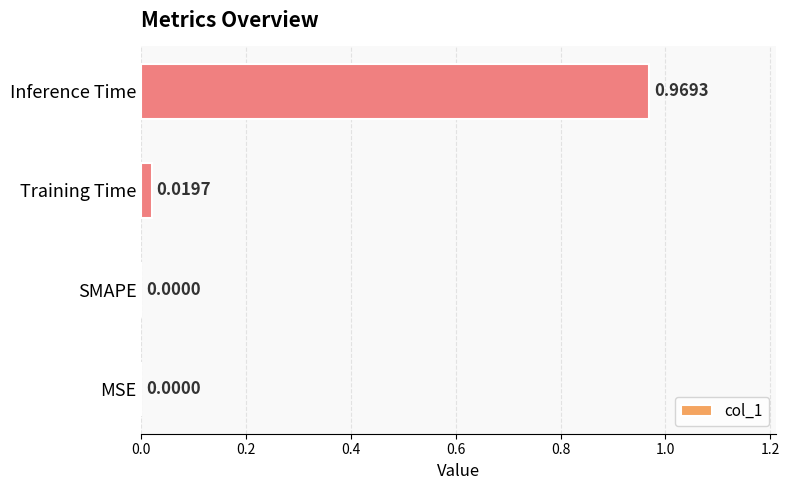

What is the average value?

0.2